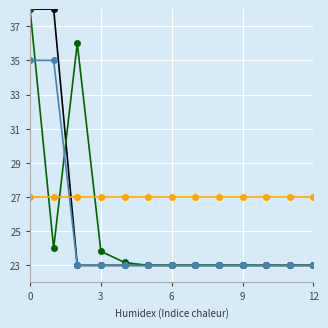

What is the minimum value shown in the chart?

23.0